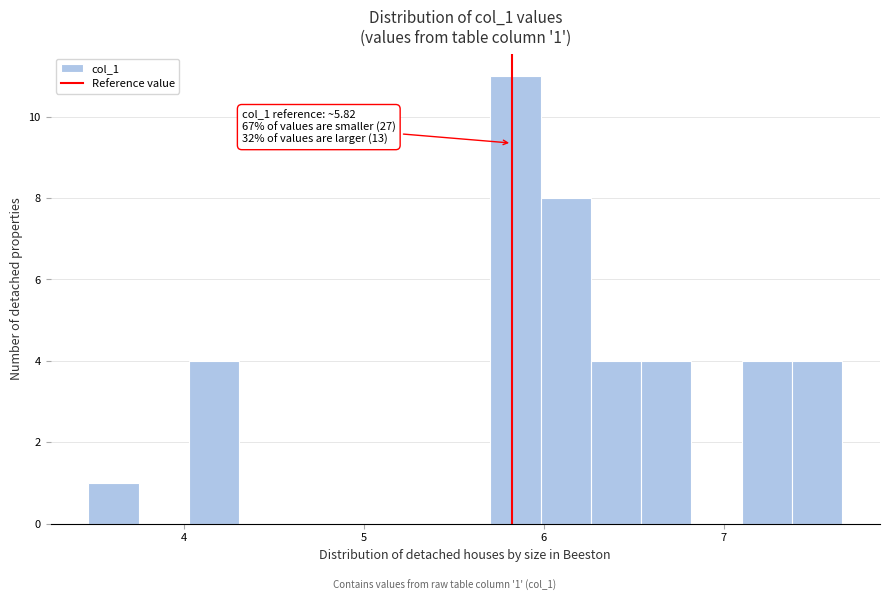

Read against the x-axis, roughly where is the centre of the tallest bar?

5.8